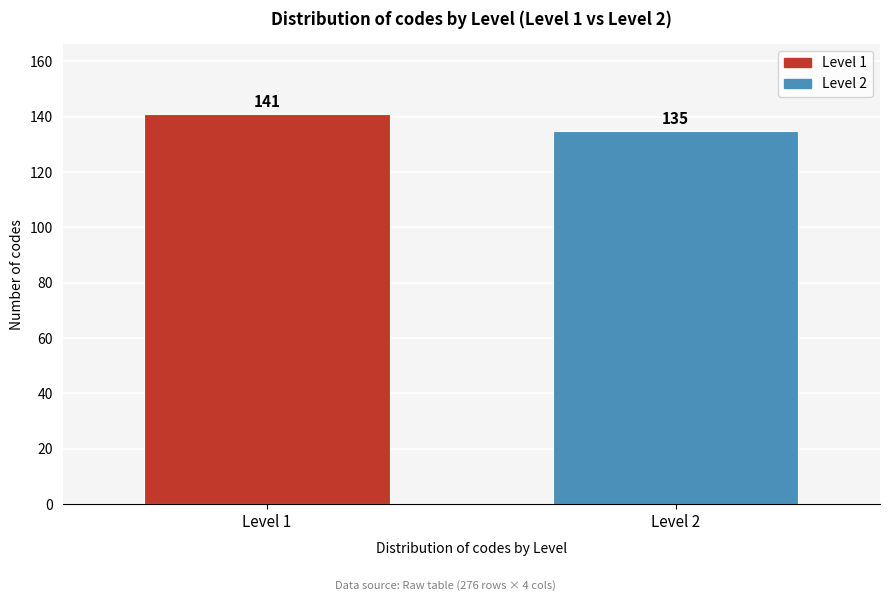

Reading left to right, extract all data points from this chart.

Level 1=141	Level 2=135